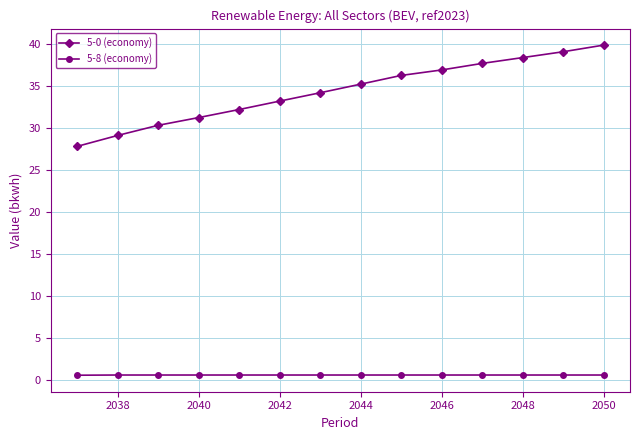

Which series has the largest range (max minus min)?

5-0 (economy)